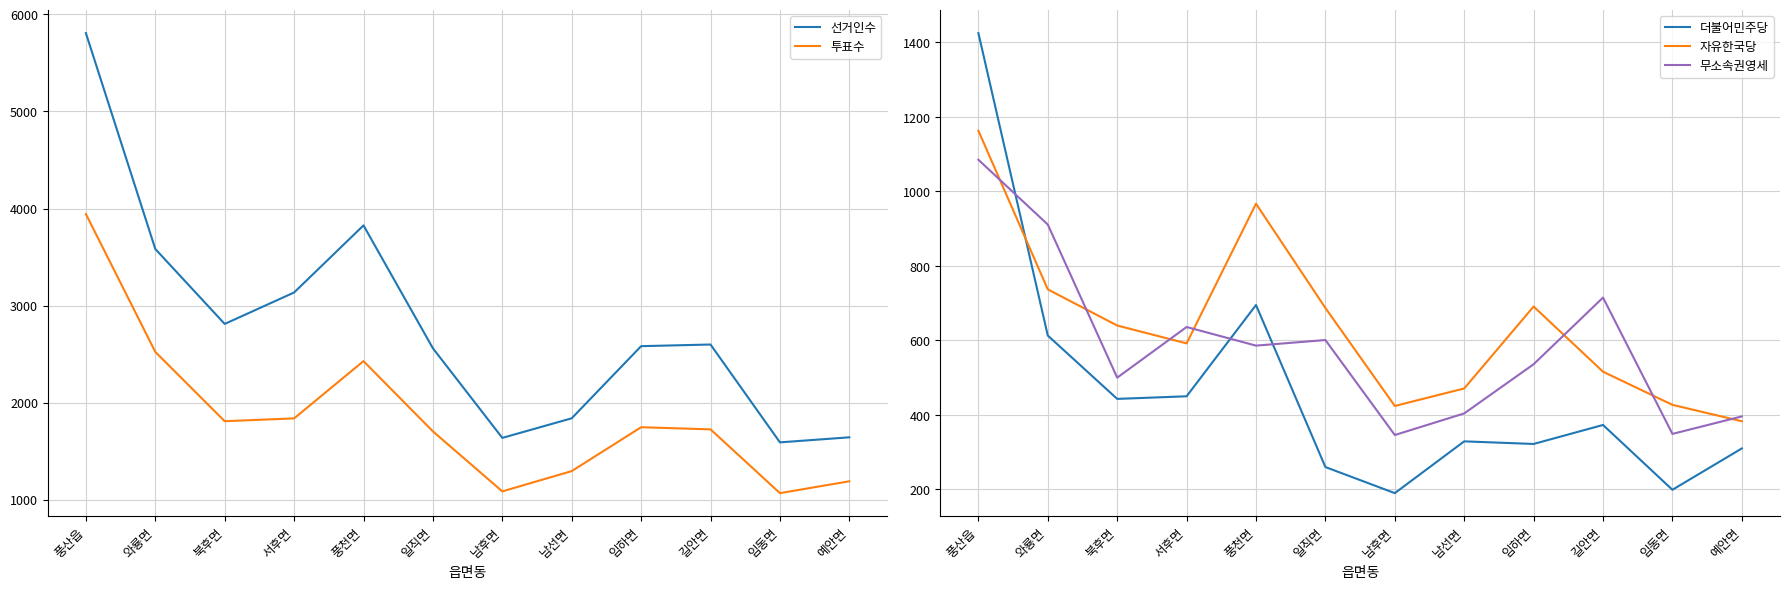

Which series changed the most between 북후면 and 일직면?

선거인수